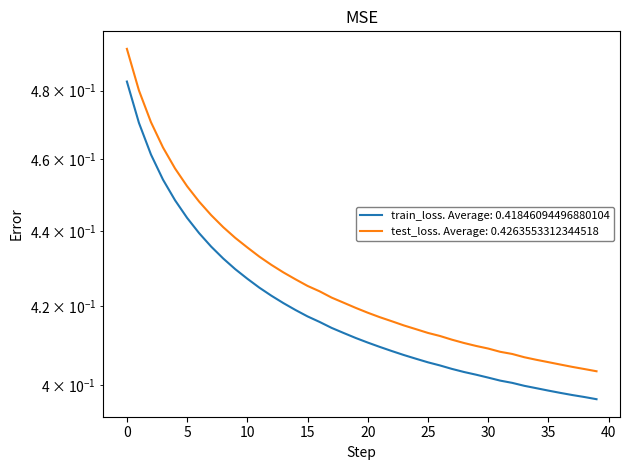

What is the sum of the train_loss values at 24 and 31?

0.8